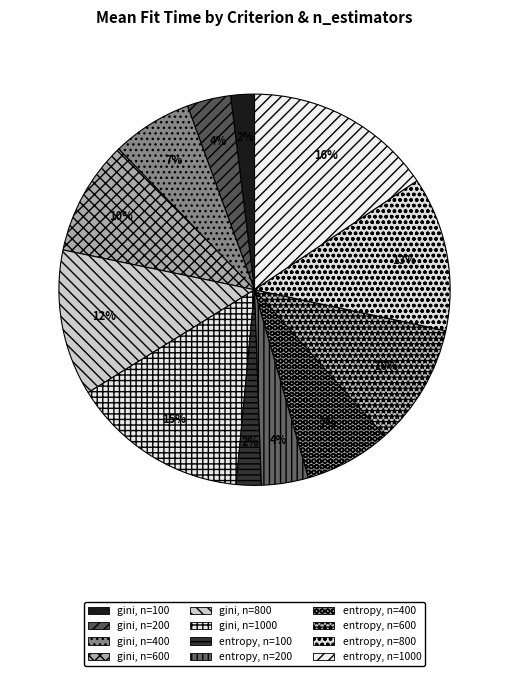

Count the number of slices in the pie.

12